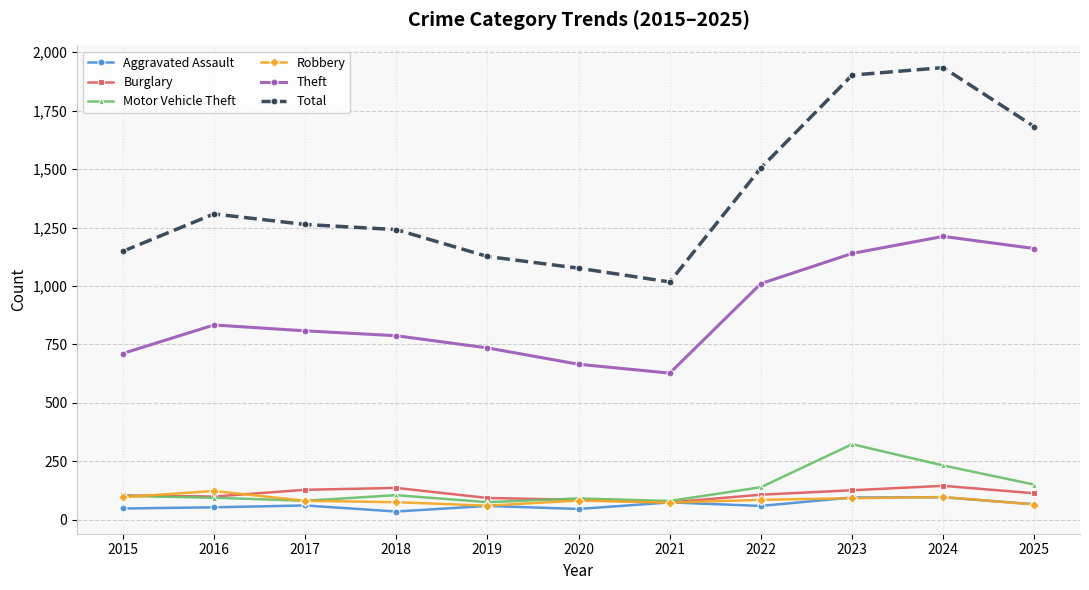

True or false: Aggravated Assault has more than 1 points higher than both neighbors.

True